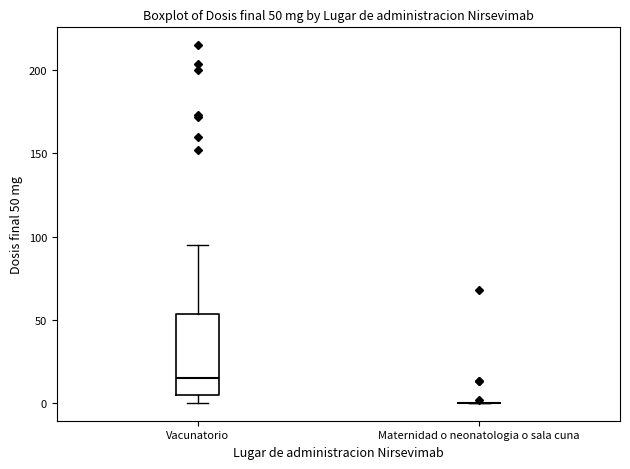

Which box is the tallest, from its lower edge to its upper edge?

Vacunatorio